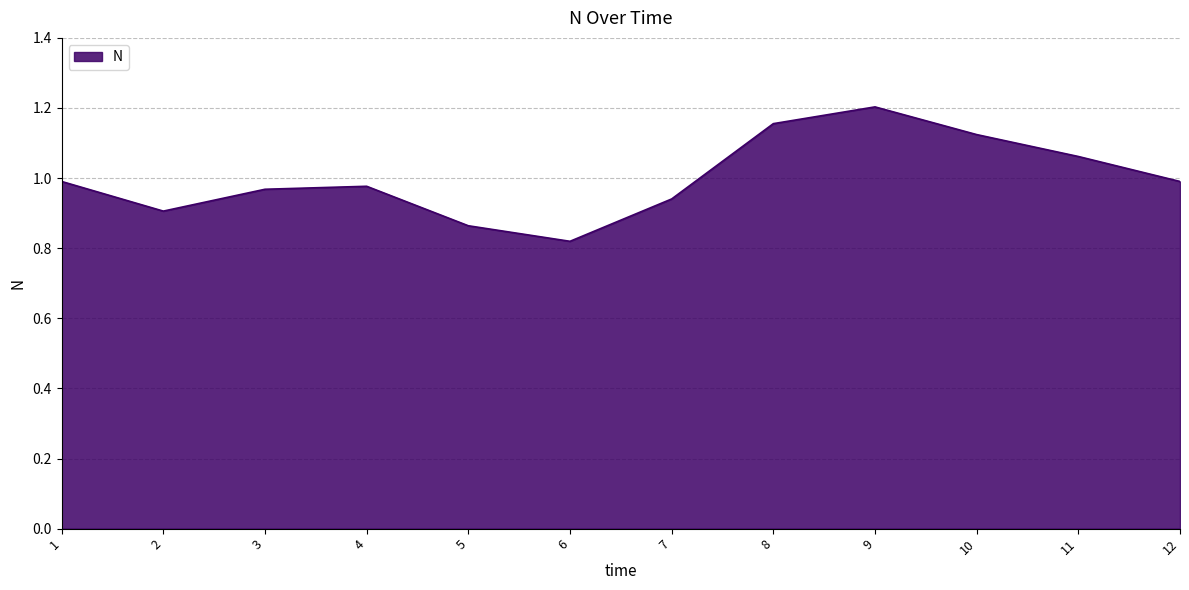

The value at 8 is 1.2. True or false?

True